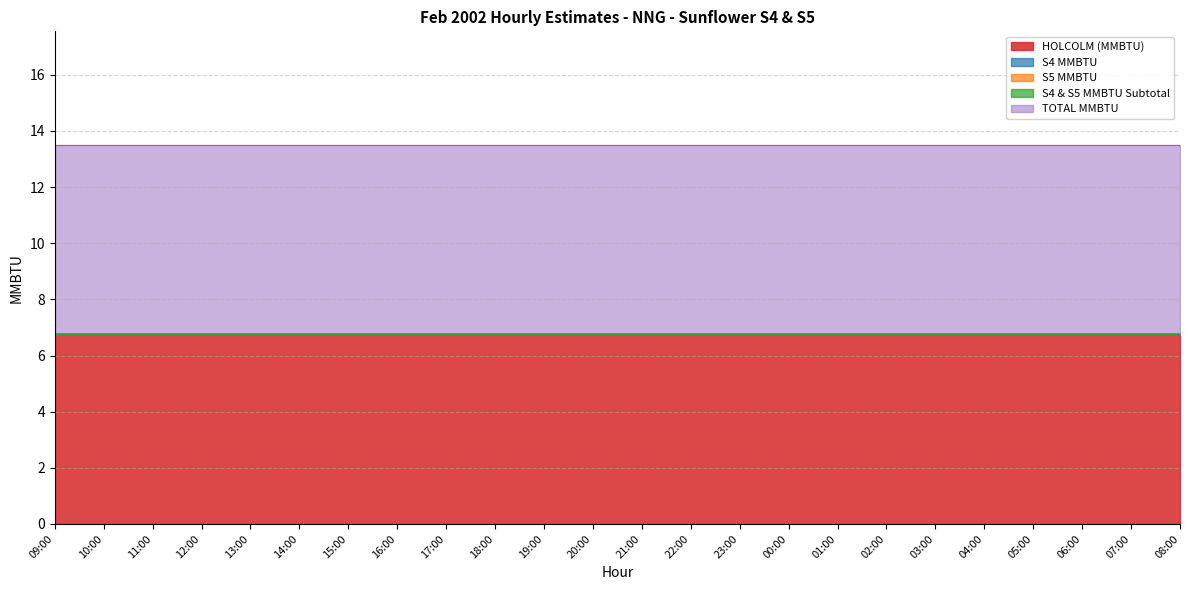

What is the maximum value shown in the chart?

6.8